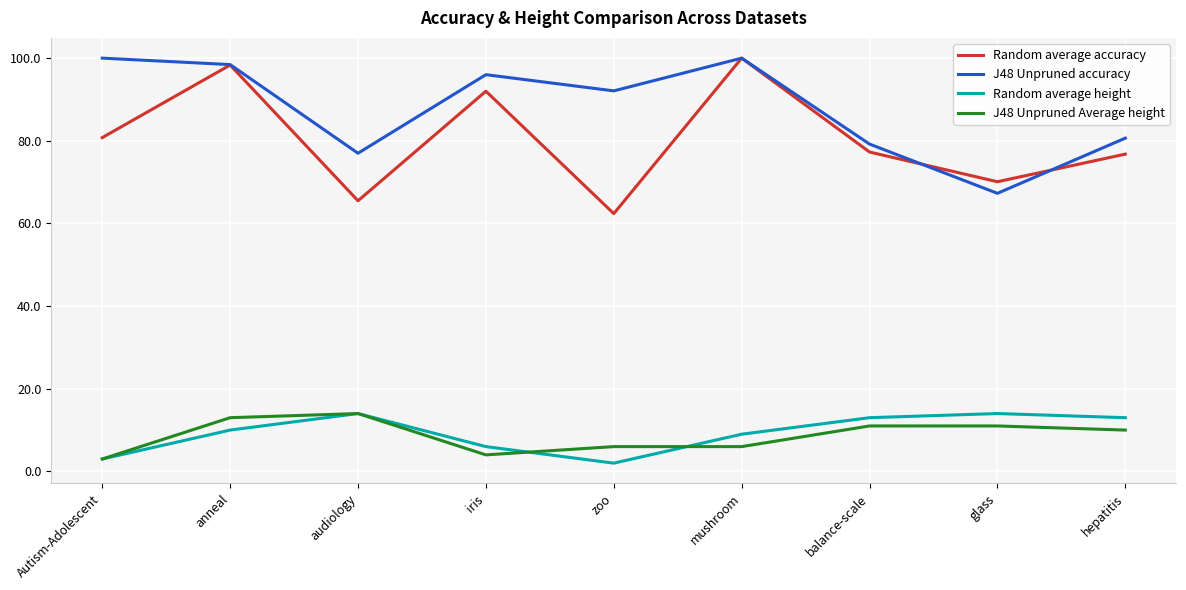

What is the difference between the J48 Unpruned accuracy values at zoo and audiology?

15.1